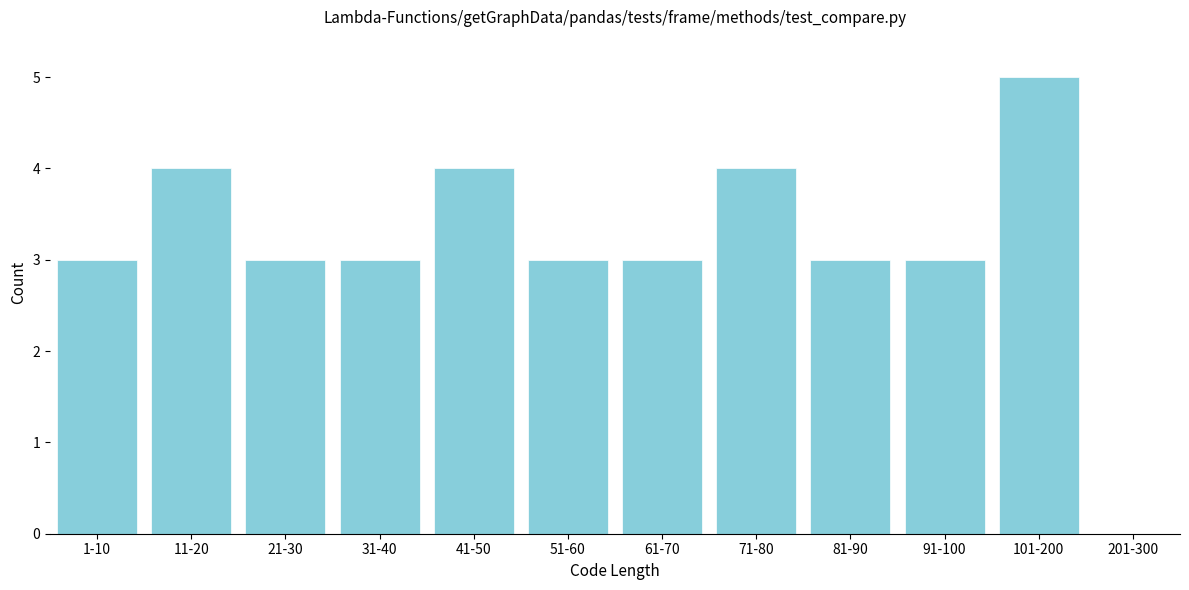

Reading right to left, what are all the values shown in this chart?

201-300=0	101-200=5	91-100=3	81-90=3	71-80=4	61-70=3	51-60=3	41-50=4	31-40=3	21-30=3	11-20=4	1-10=3